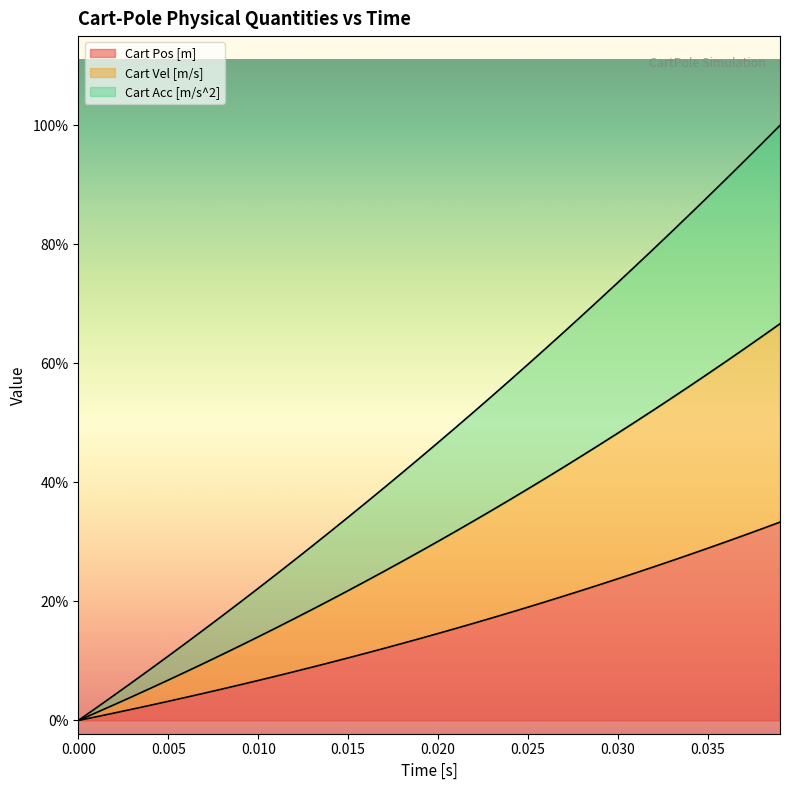

Between 9 and 18, which series saw the biggest shift?

Cart Vel [m/s]